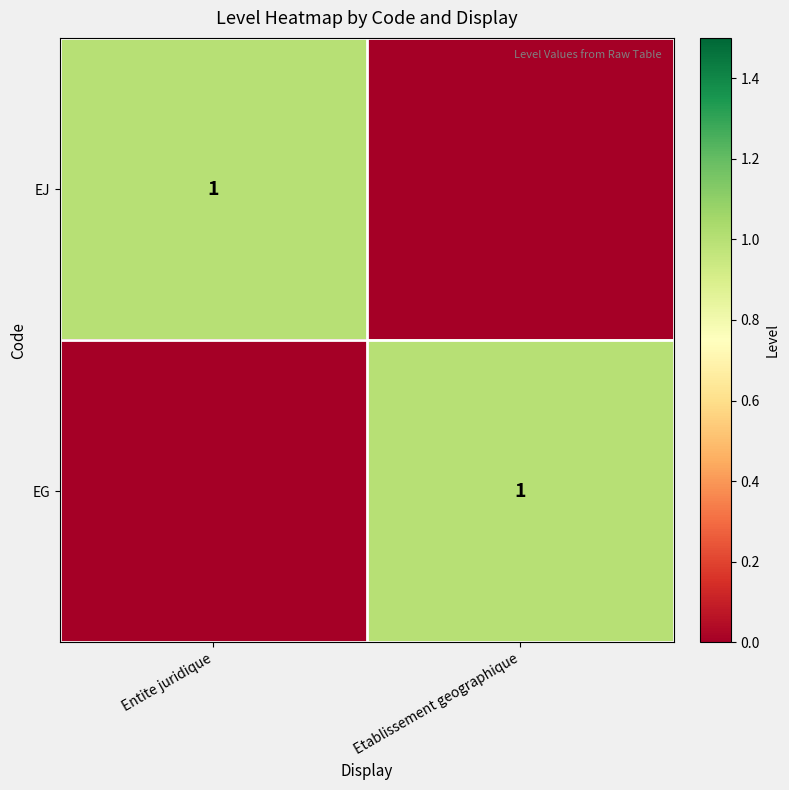

True or false: EJ has a value of 1 at Entite juridique.

True